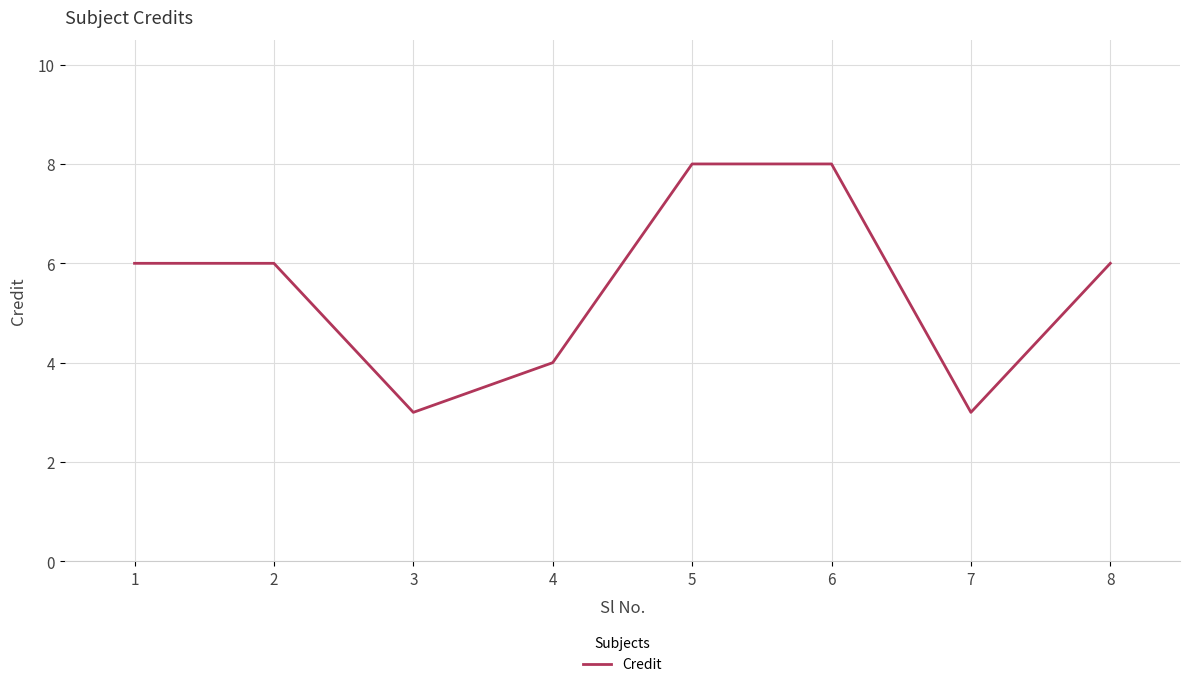

What is the maximum value shown in the chart?

8